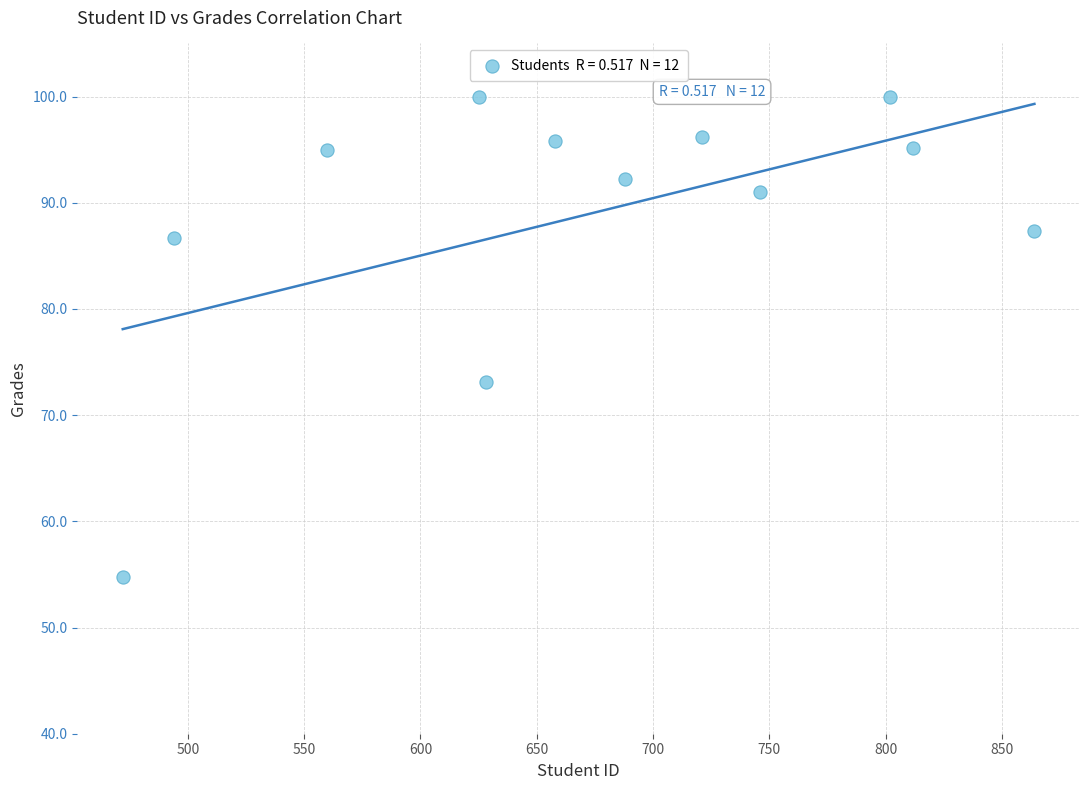

What Y value in the scatter plot is closest to 77?

73.1